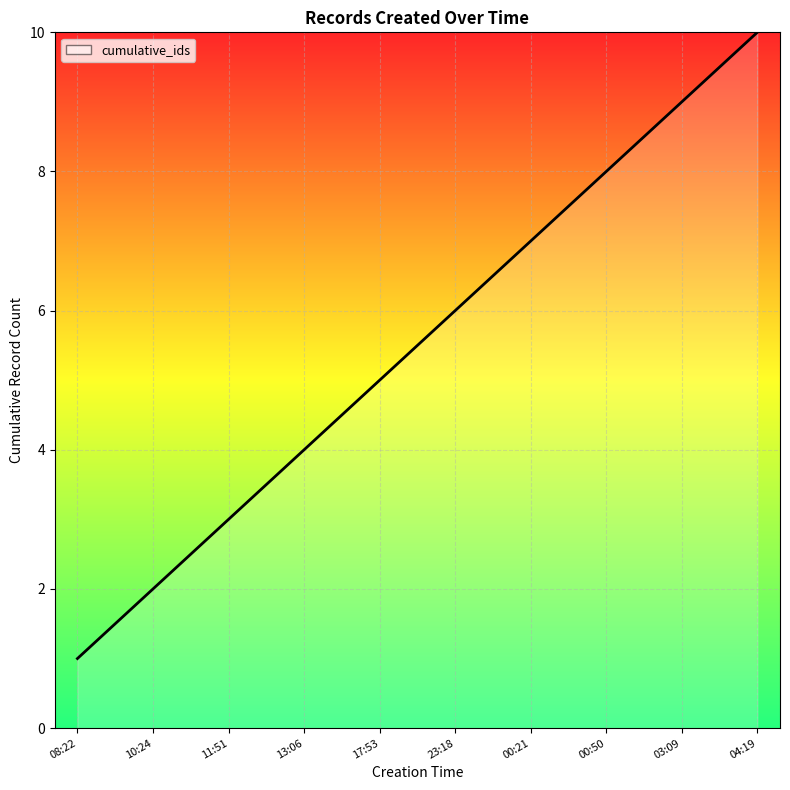

What is the sum of all values?

55